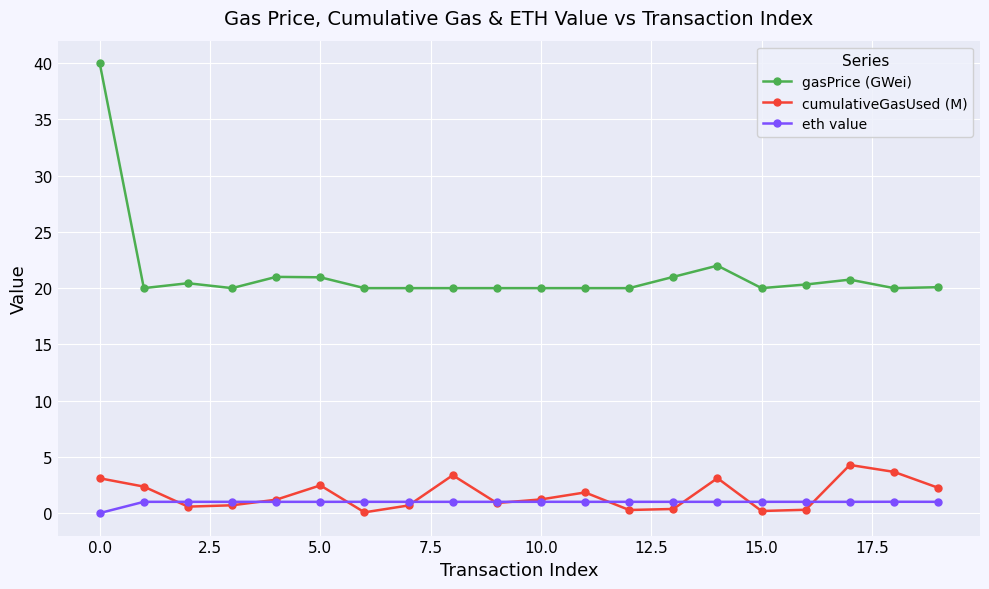

List the series in order of their peak value, highest first.

gasPrice (GWei), cumulativeGasUsed (M), eth value